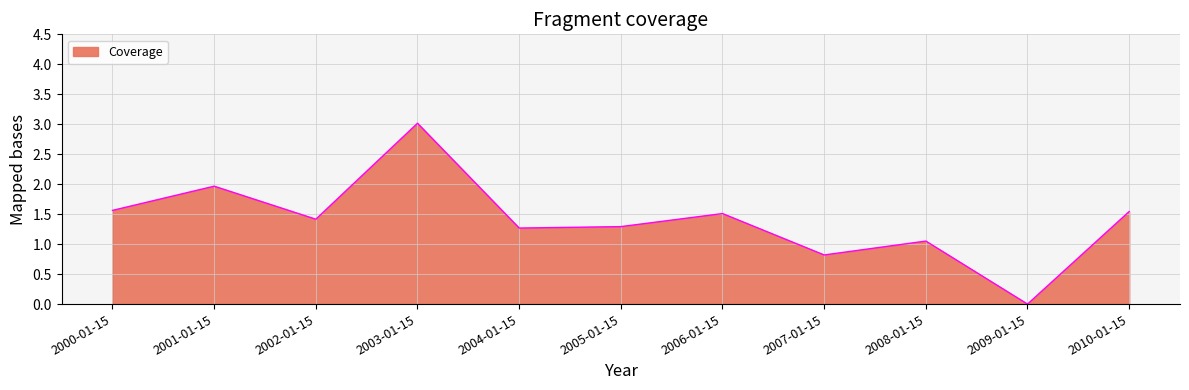

At which category does the data reach its first local valley?

2002-01-15